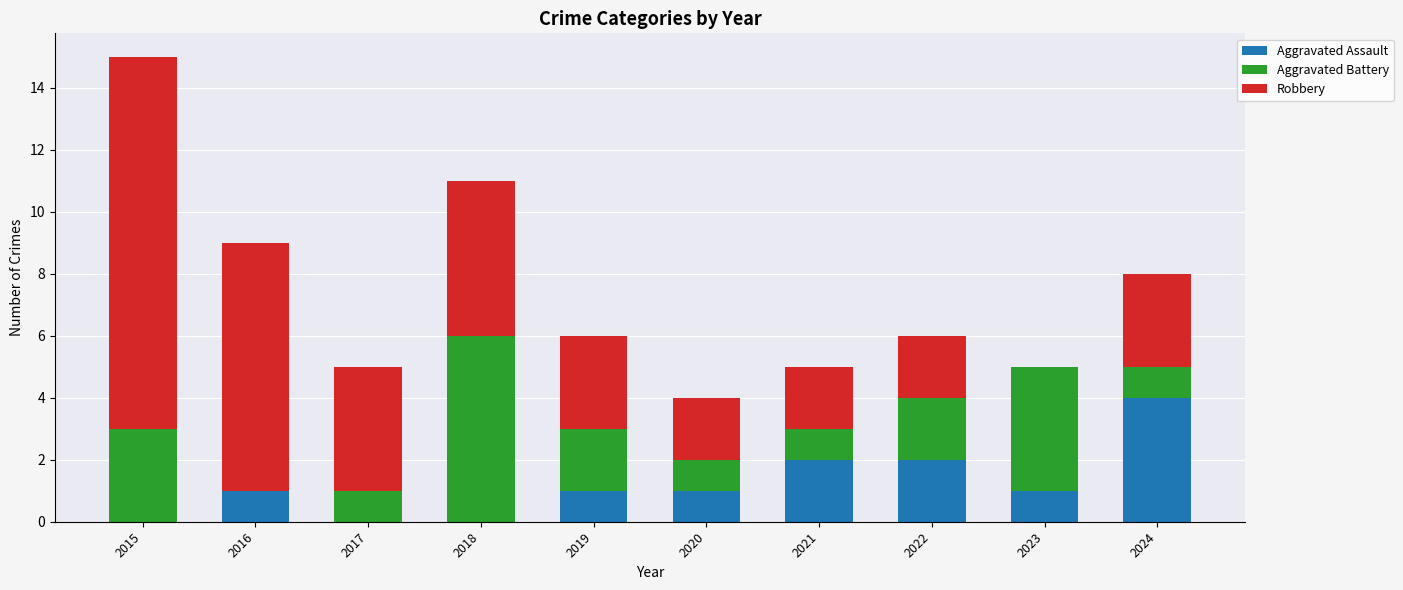

What is the total value across all series at 2017?

5